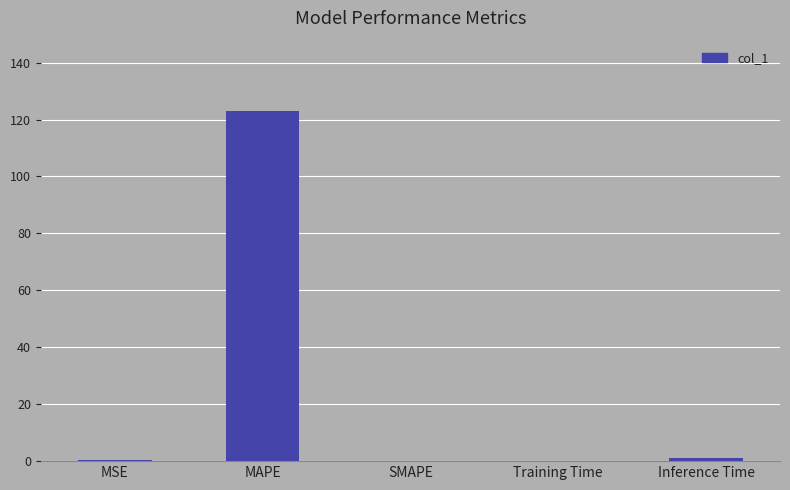

Are the bars horizontal?

No